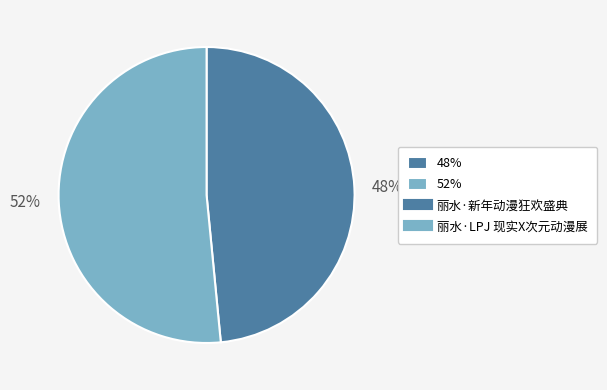

Combined, do 48% and 52% account for over 50%?

Yes